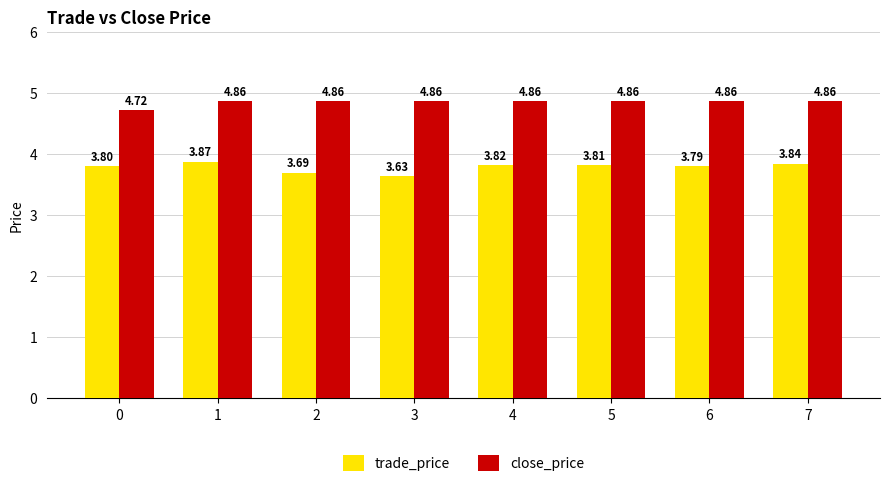

What is the total value across all series at 4?

8.7